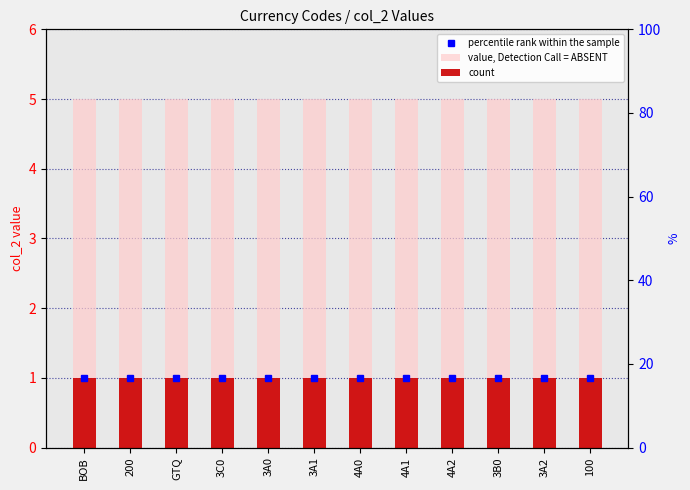

Is it true that count equals 2 at 3B0?

False